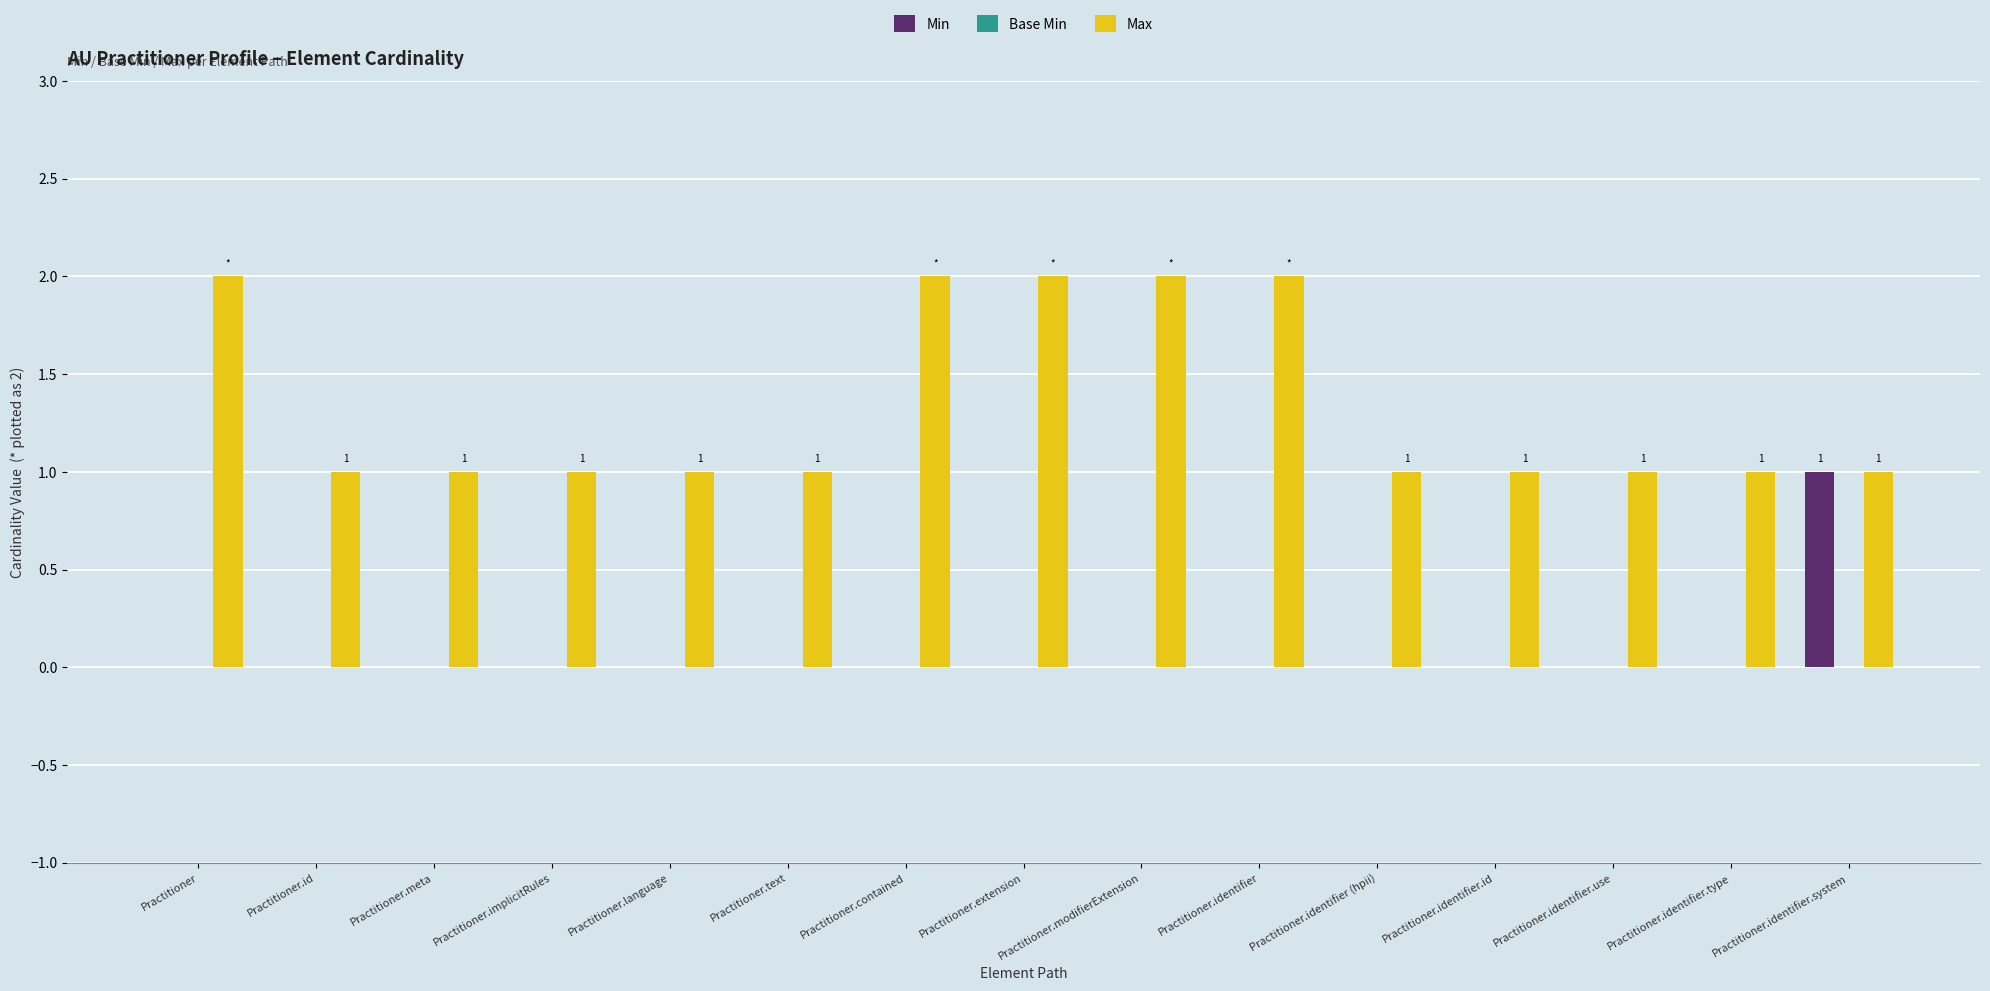

The value of Max at Practitioner.modifierExtension is 2. True or false?

True